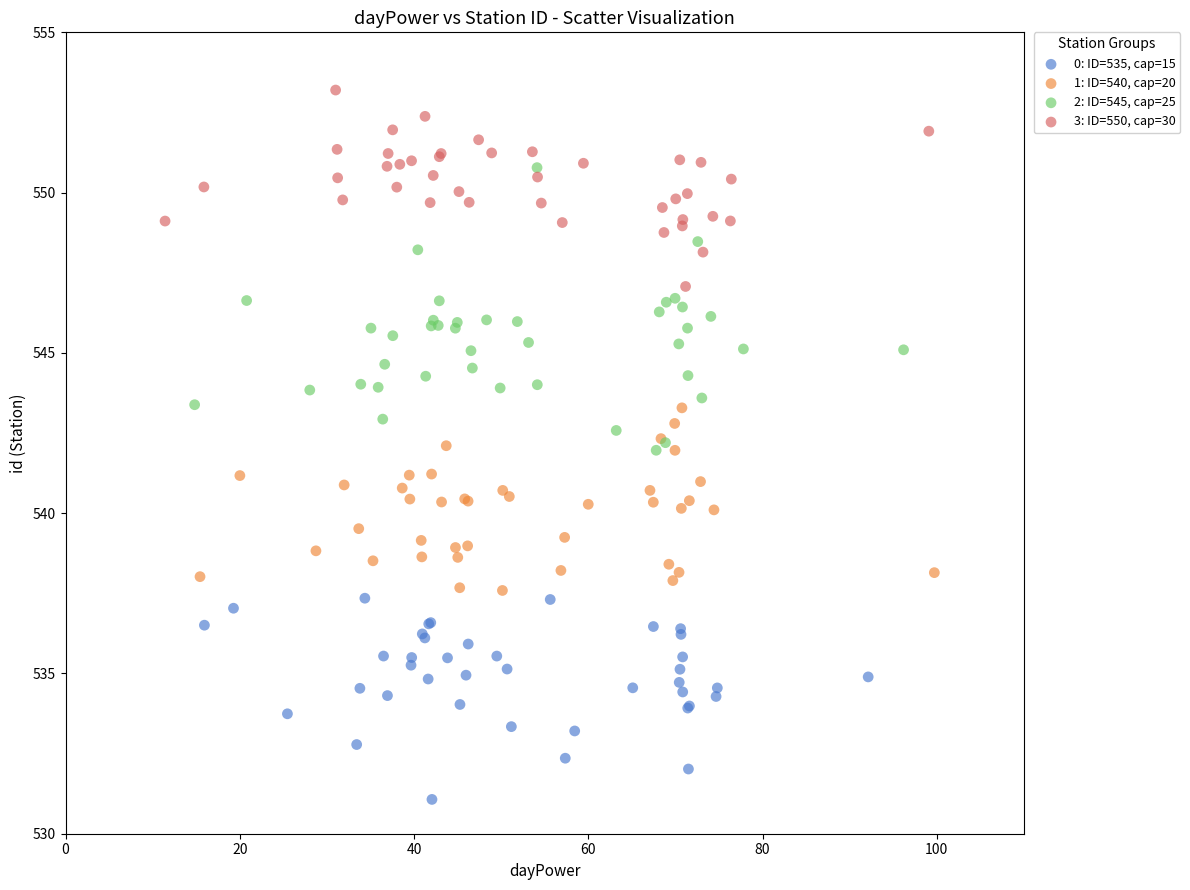

Which series has the widest spread of Y values?

2: ID=545, cap=25